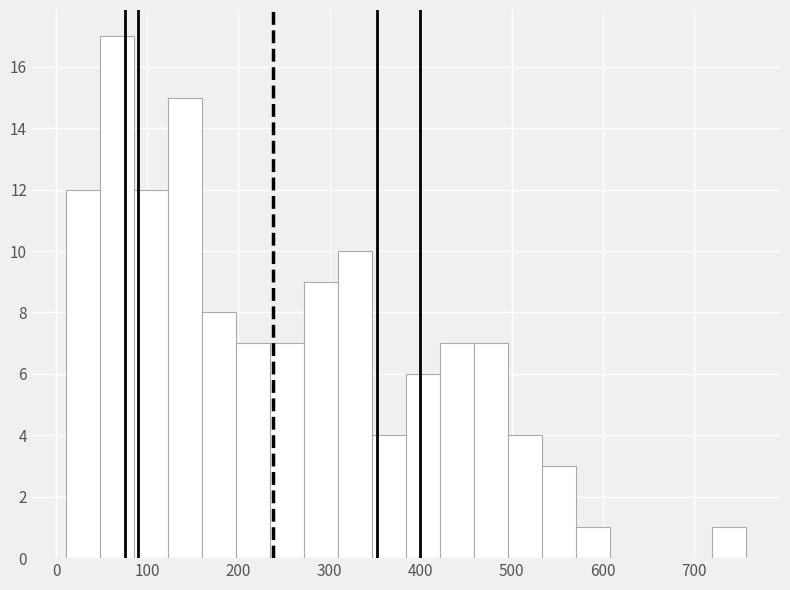

Read against the x-axis, roughly where is the centre of the tallest bar?

70